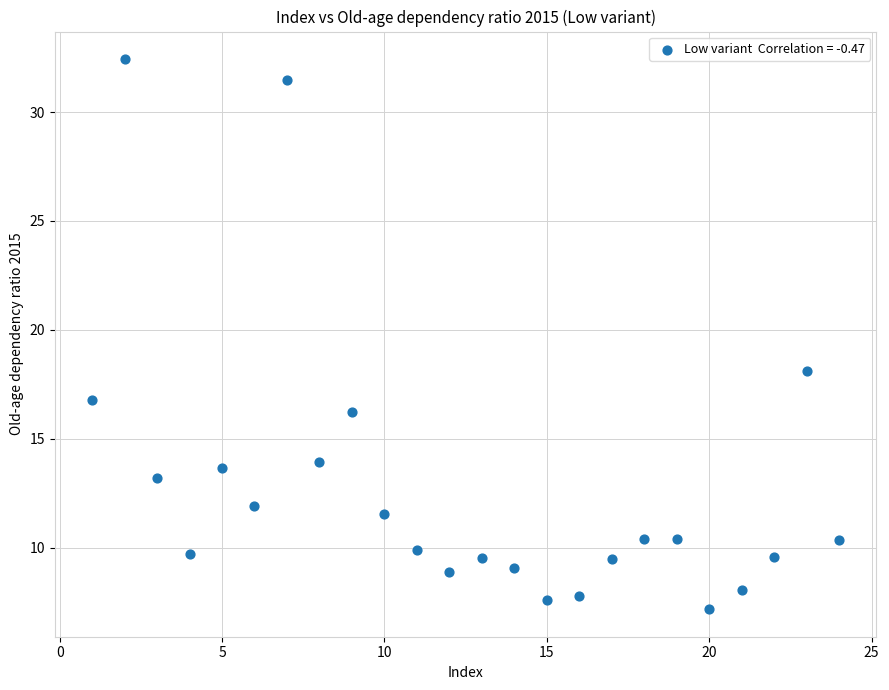

What is the range of X values (max minus min)?

23.0